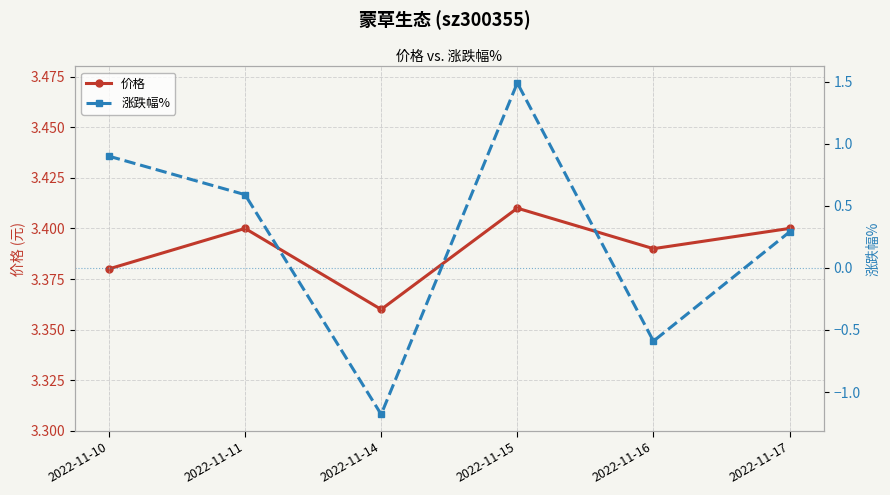

The value of 涨跌幅% at 2022-11-17 is 0.4. True or false?

False